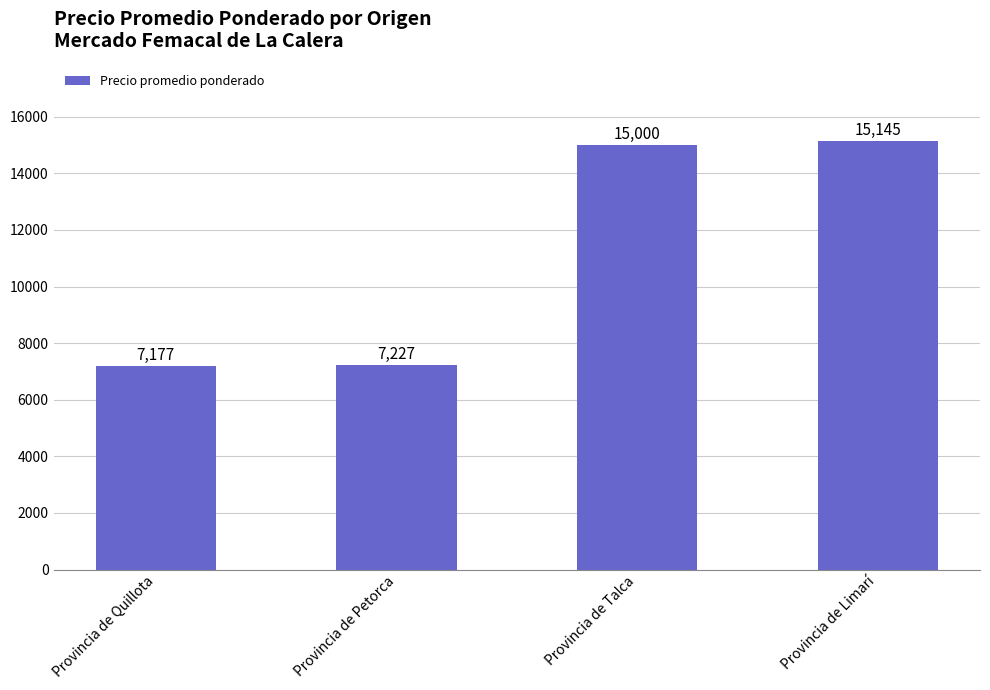

What is the maximum value shown in the chart?

15145